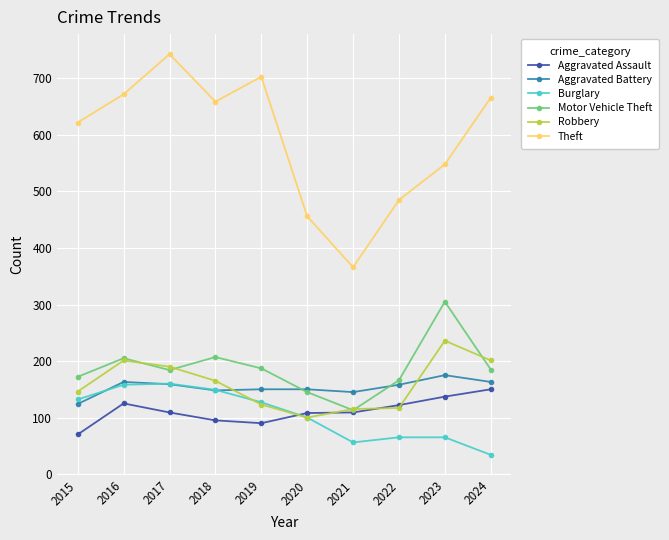

What is the value of the Aggravated Battery point at the 1st from the left?

124